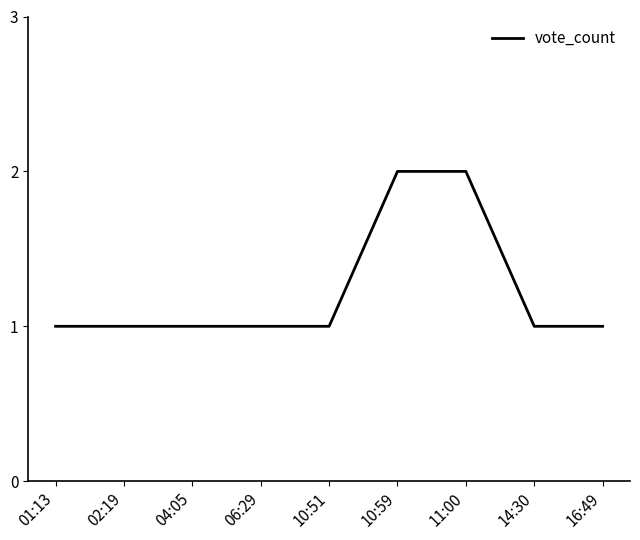

How many lines are shown in the chart?

1